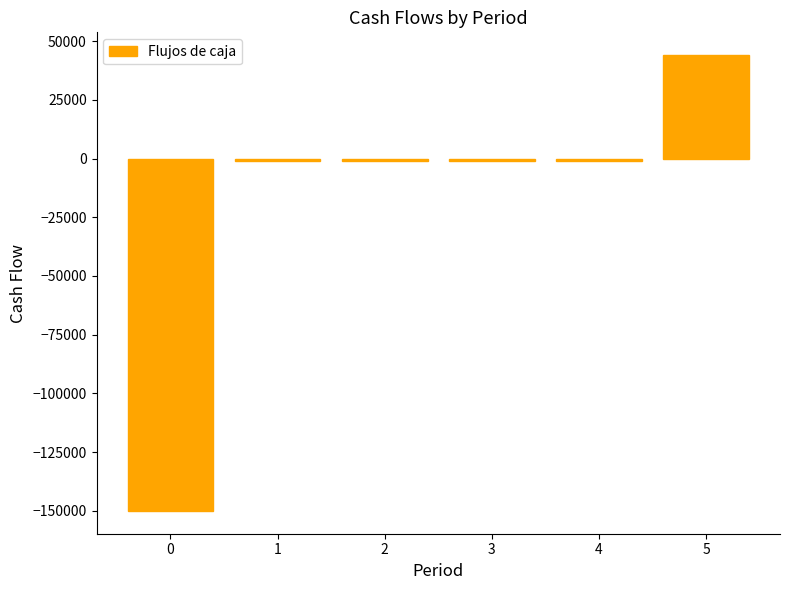

Are the bars grouped side by side (vs. stacked)?

No